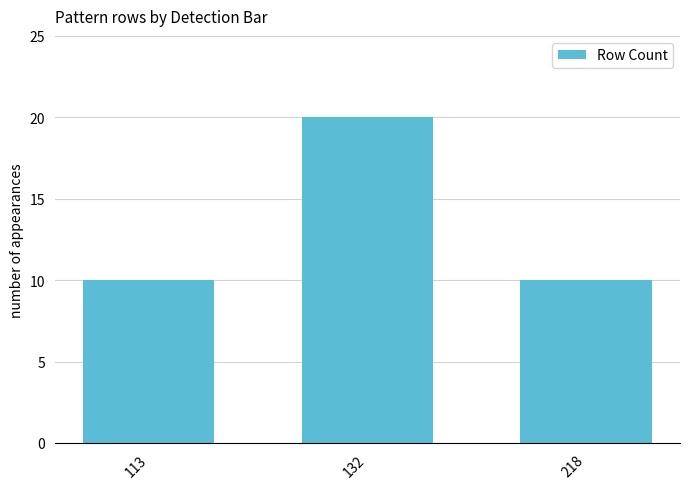

Which has a higher value, 218 or 132?

132